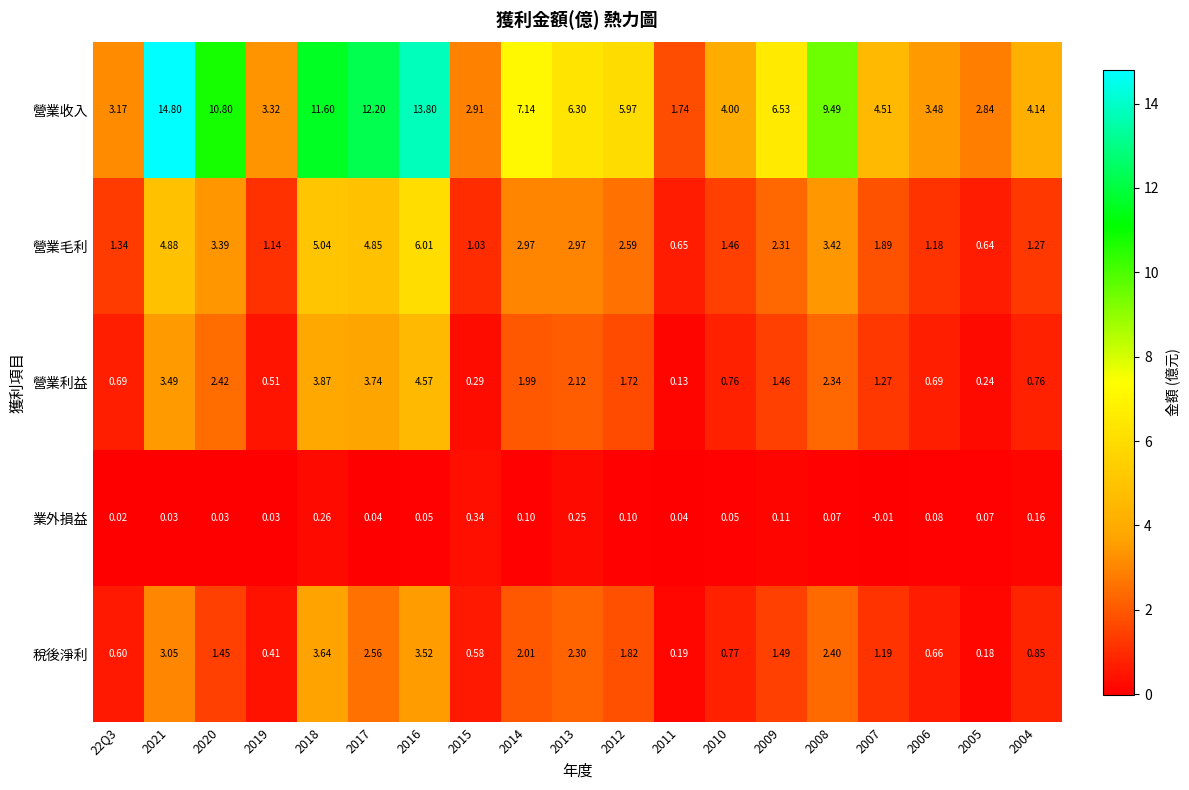

Which series has the widest spread of values?

營業收入